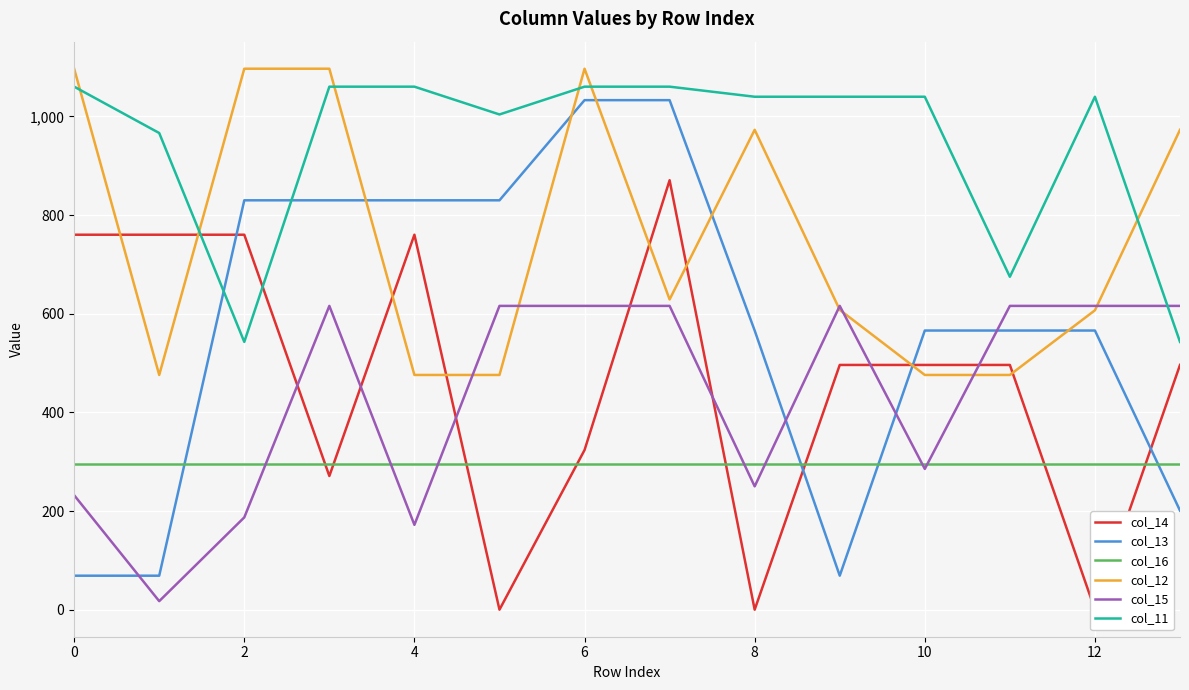

What is the minimum value for col_11?

542.9